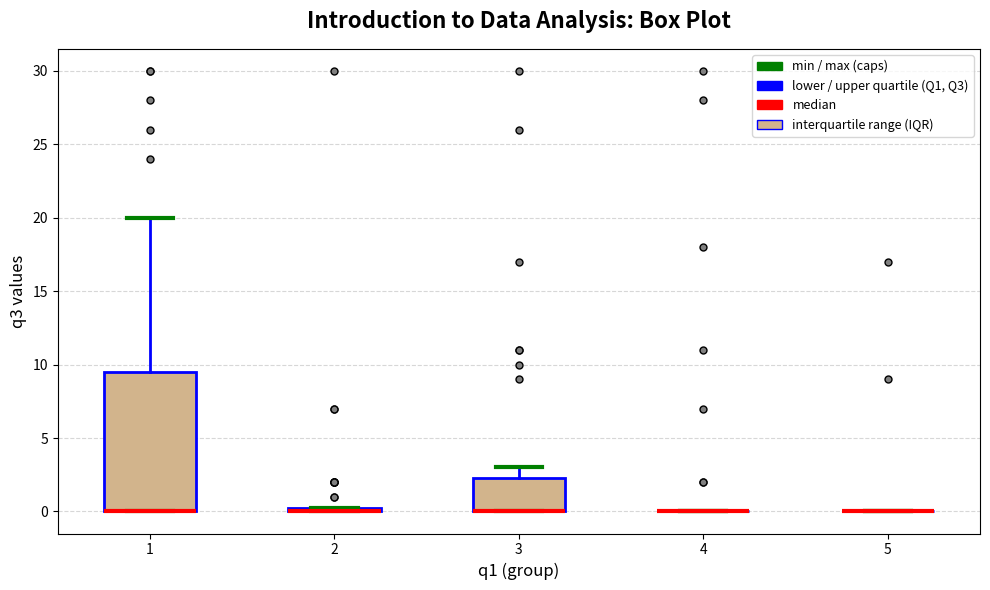

Which box is the tallest, from its lower edge to its upper edge?

1